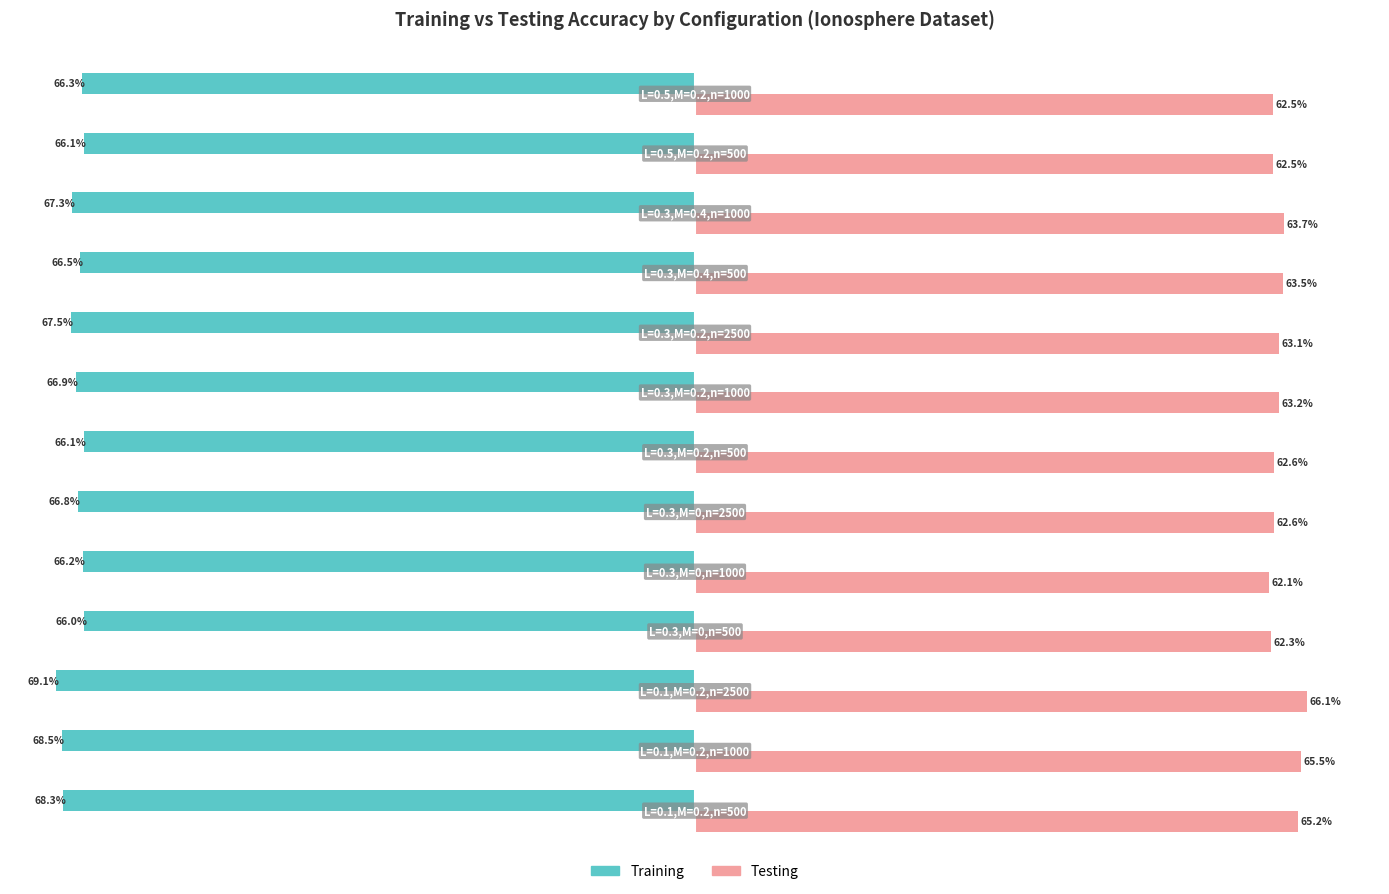

List the series in order of their overall mean, lowest first.

Training, Testing